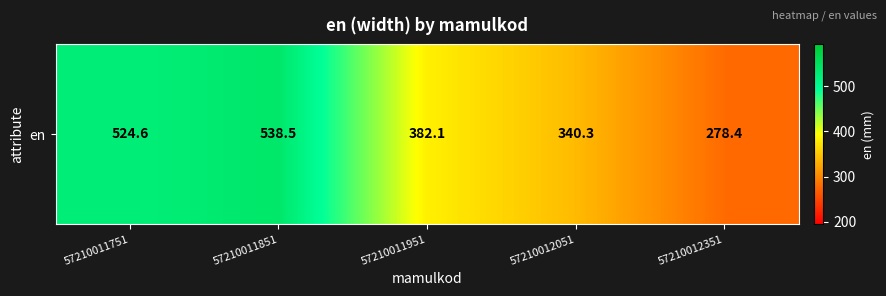

Approximately how many times larger is the value at 57210011951 compared to 57210012351?

1.4